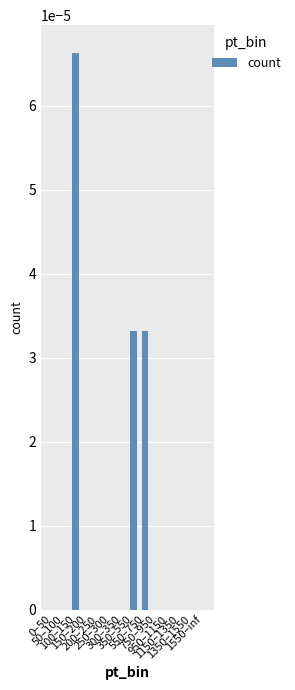

True or false: the data shows 0.0 at 1150–1350.

True